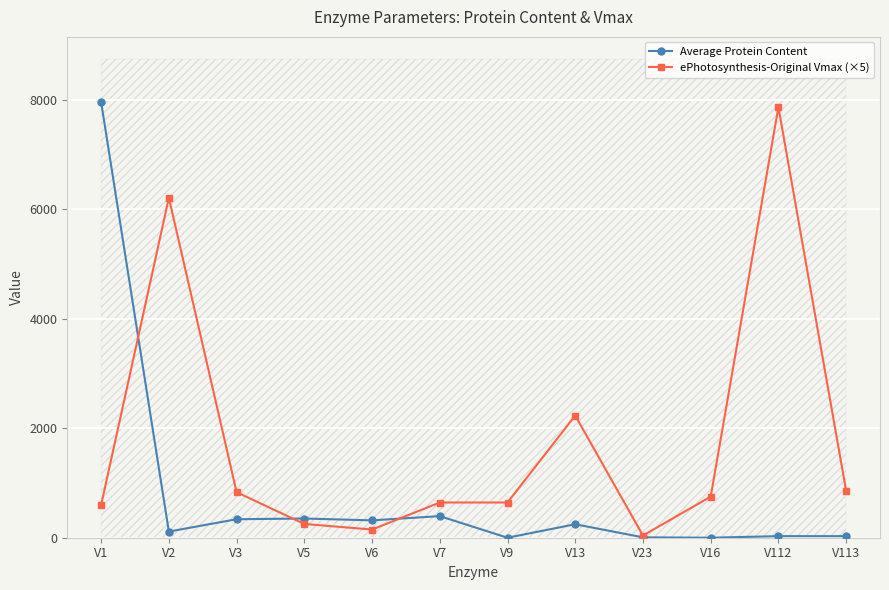

True or false: ePhotosynthesis-Original Vmax (×5) has more than 2 points higher than both neighbors.

True